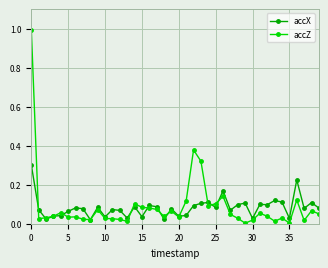

How many series are shown in this chart?

2